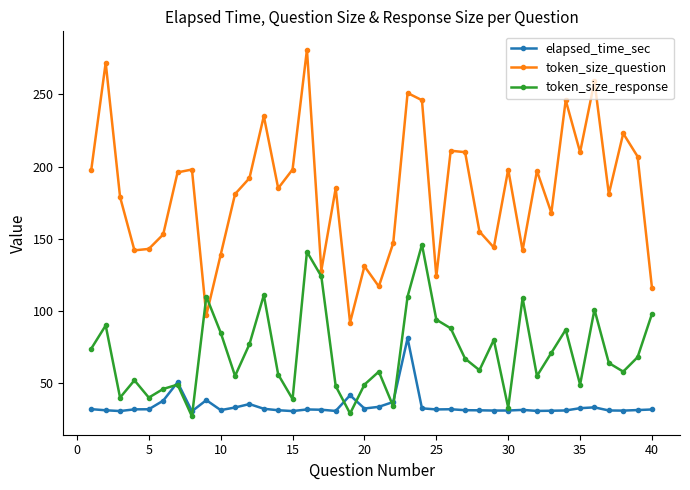

True or false: token_size_question and elapsed_time_sec intersect in this chart.

False